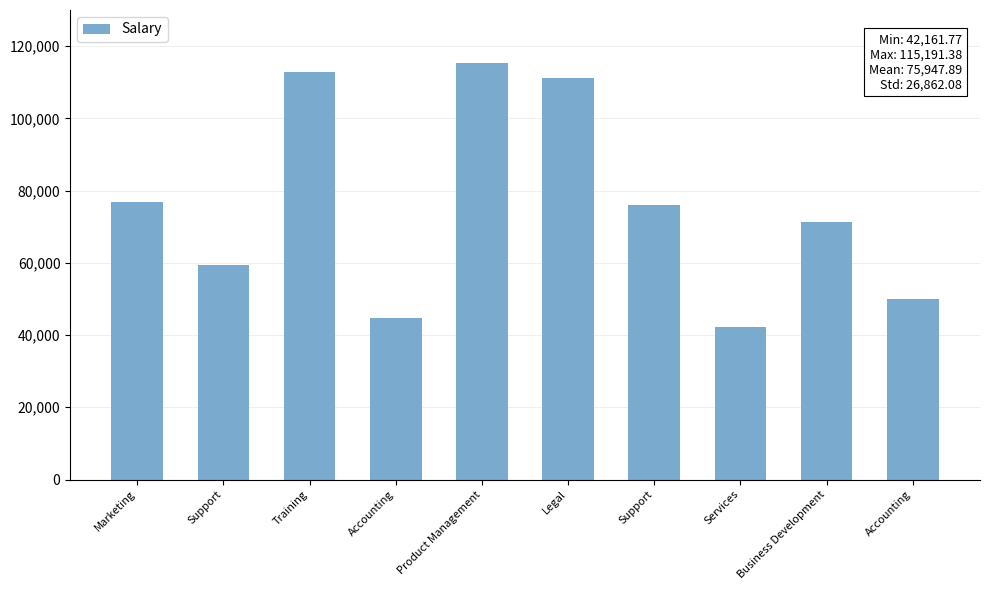

Are the bars horizontal?

No